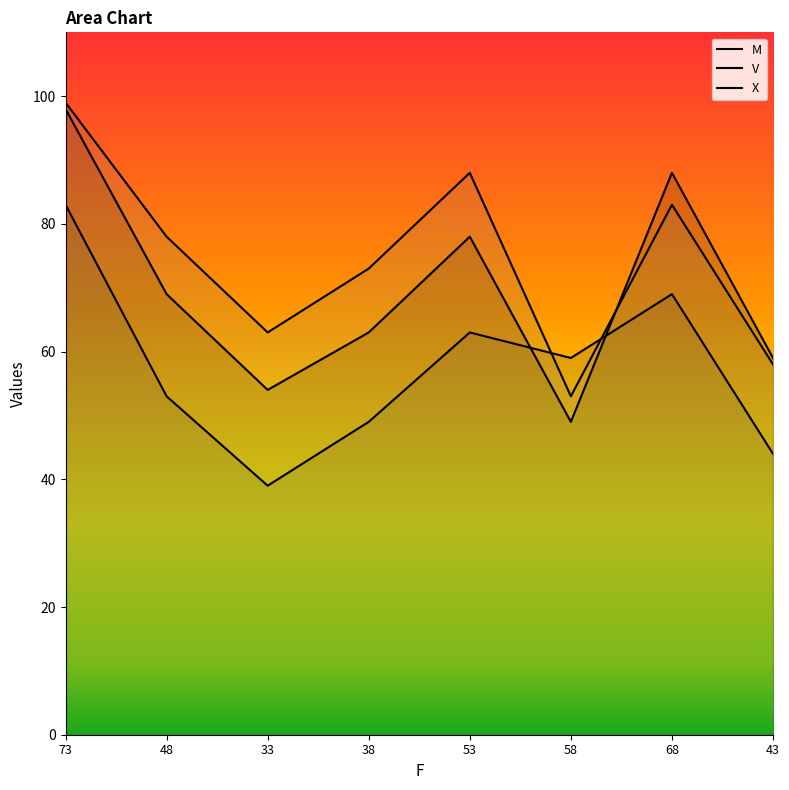

What is the highest value of the X series?

99